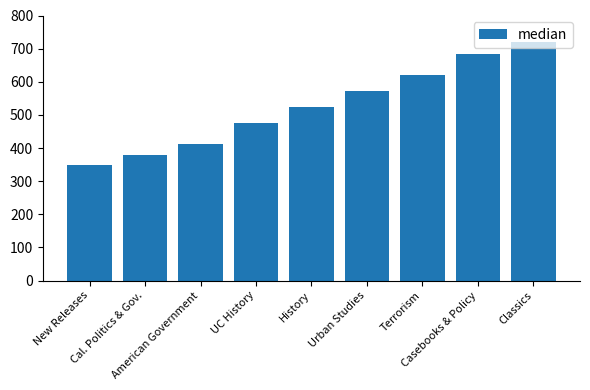

True or false: the data shows 620 at Terrorism.

True